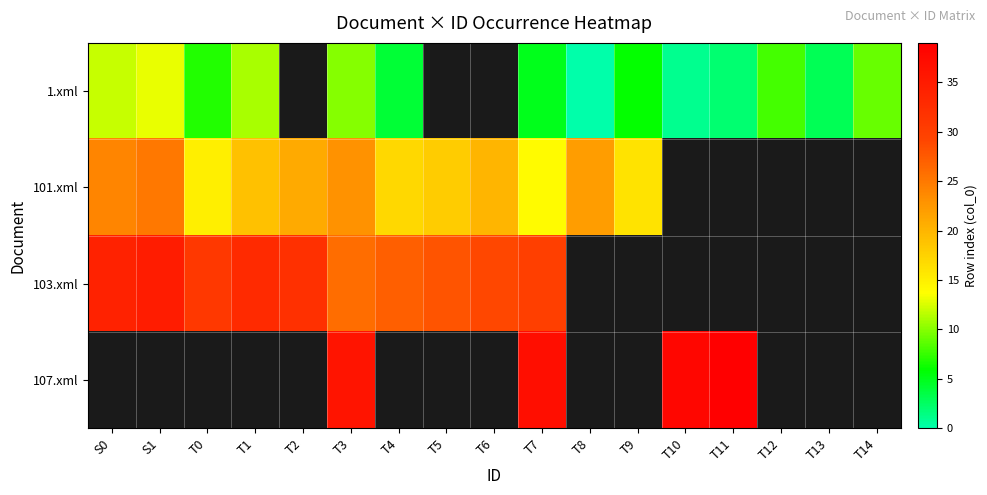

At which label does row_0 reach its minimum?

T8